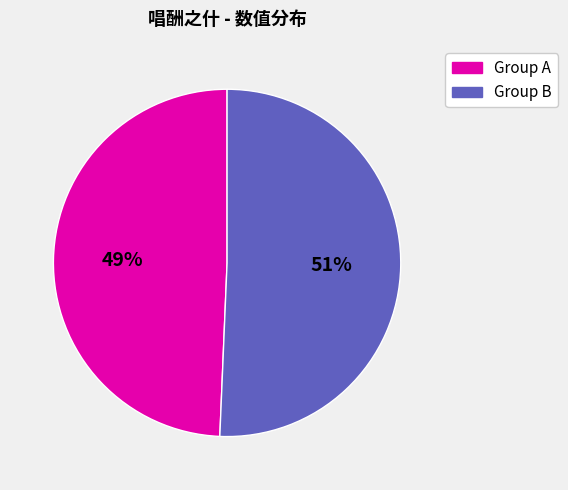

To the nearest percent, what is the average slice percentage?

50%